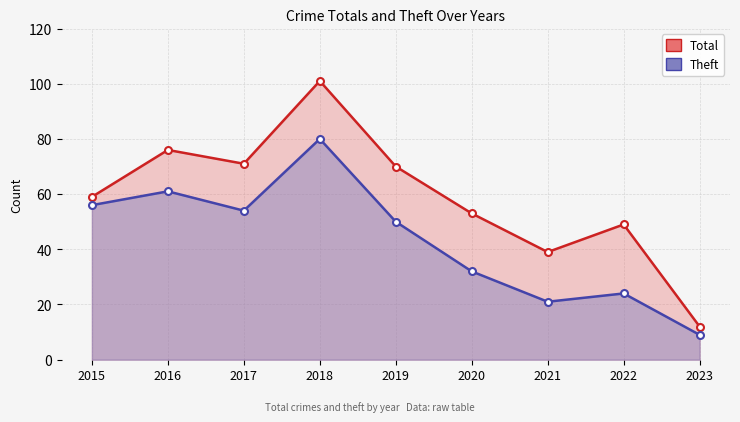

What is the average value of the Total series?

59